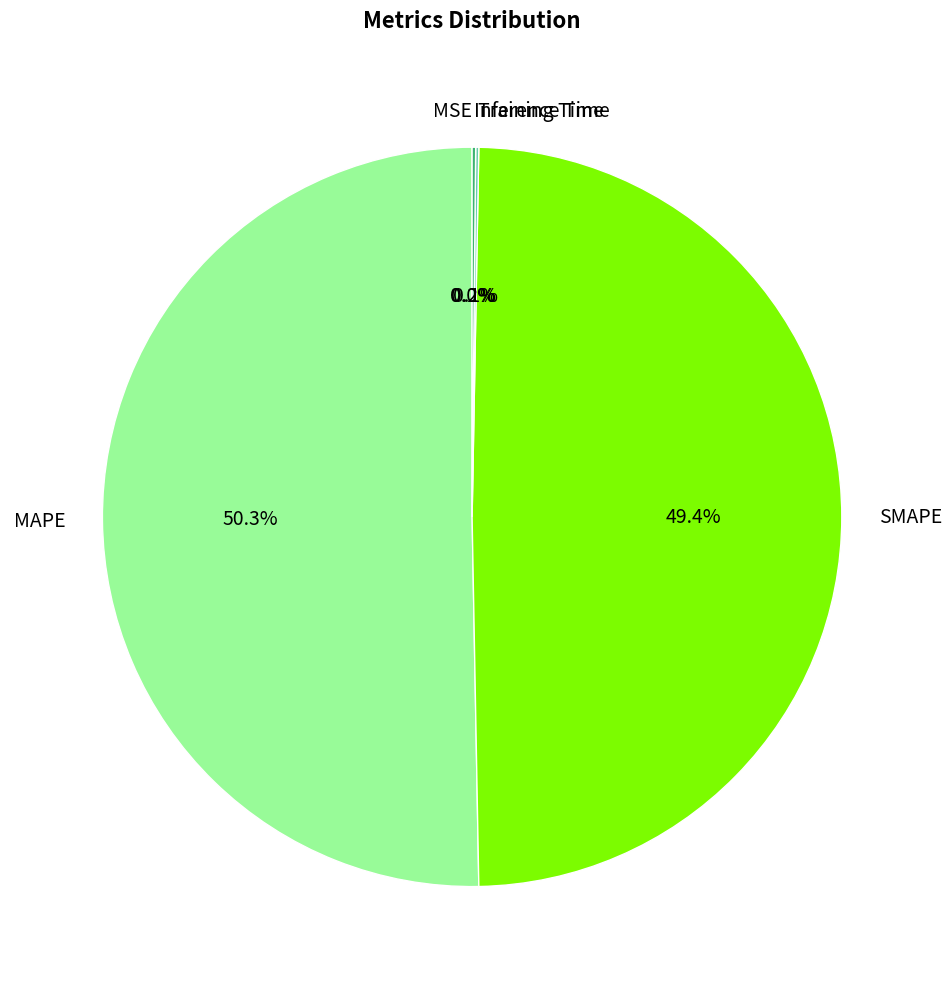

To the nearest percent, what is the average slice percentage?

20%